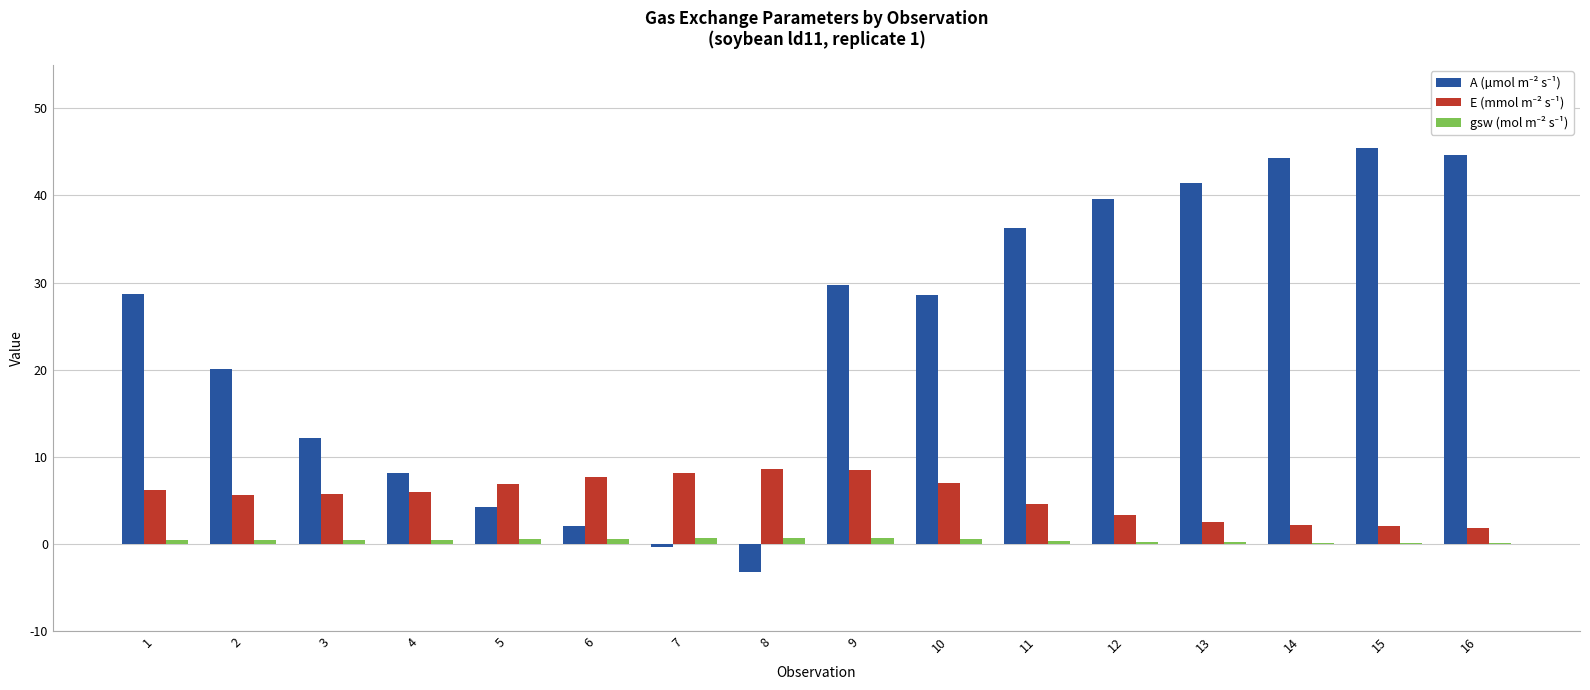

What is the maximum value shown in the chart?

45.5